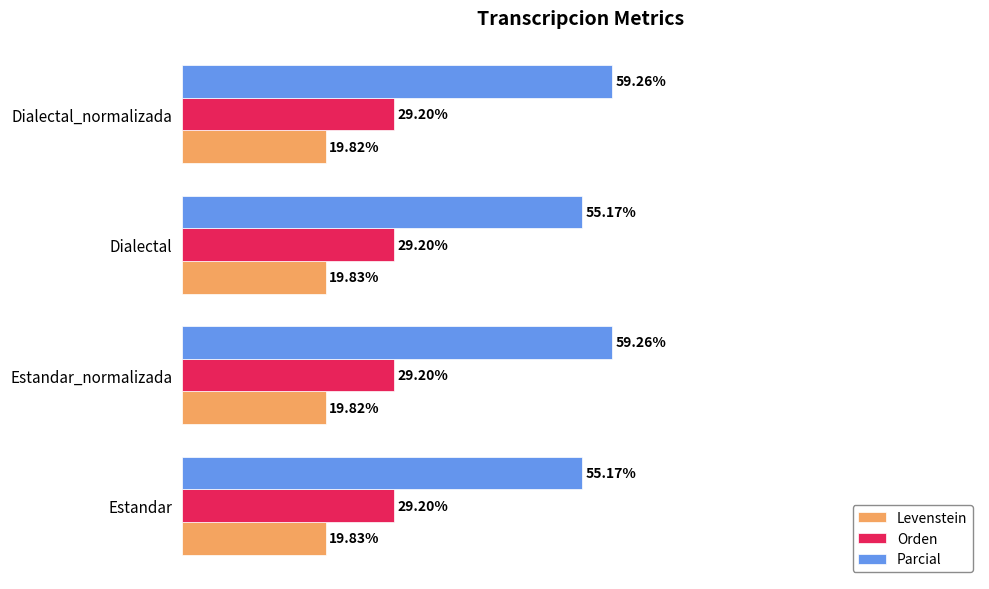

Is the value of Levenstein at Dialectal_normalizada greater than the value of Orden at Estandar?

No